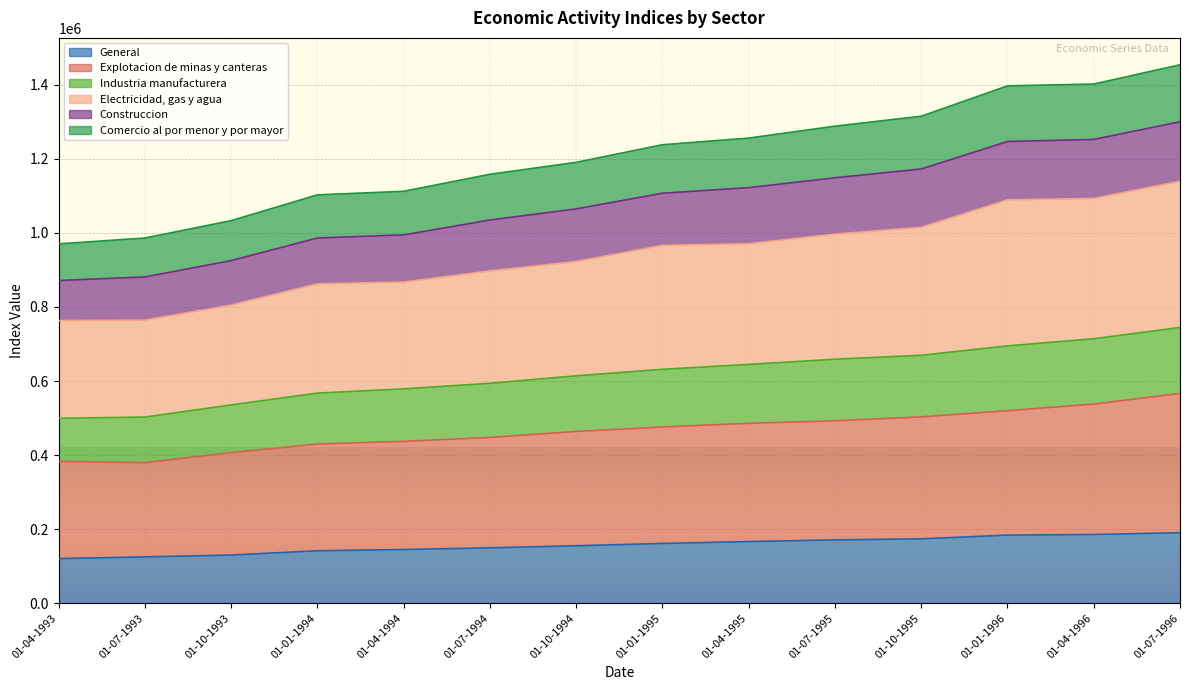

Between 01-07-1996 and 01-10-1993, which is larger?

01-07-1996